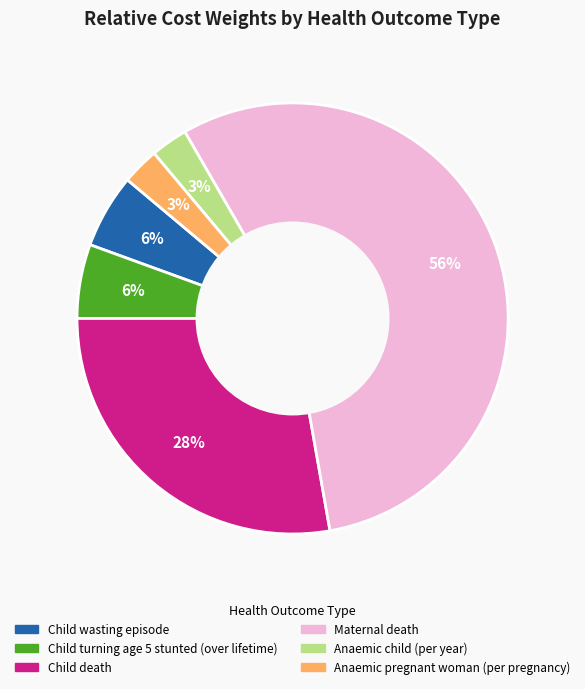

The Child turning age 5 stunted (over lifetime) slice represents 6% of the pie. True or false?

True